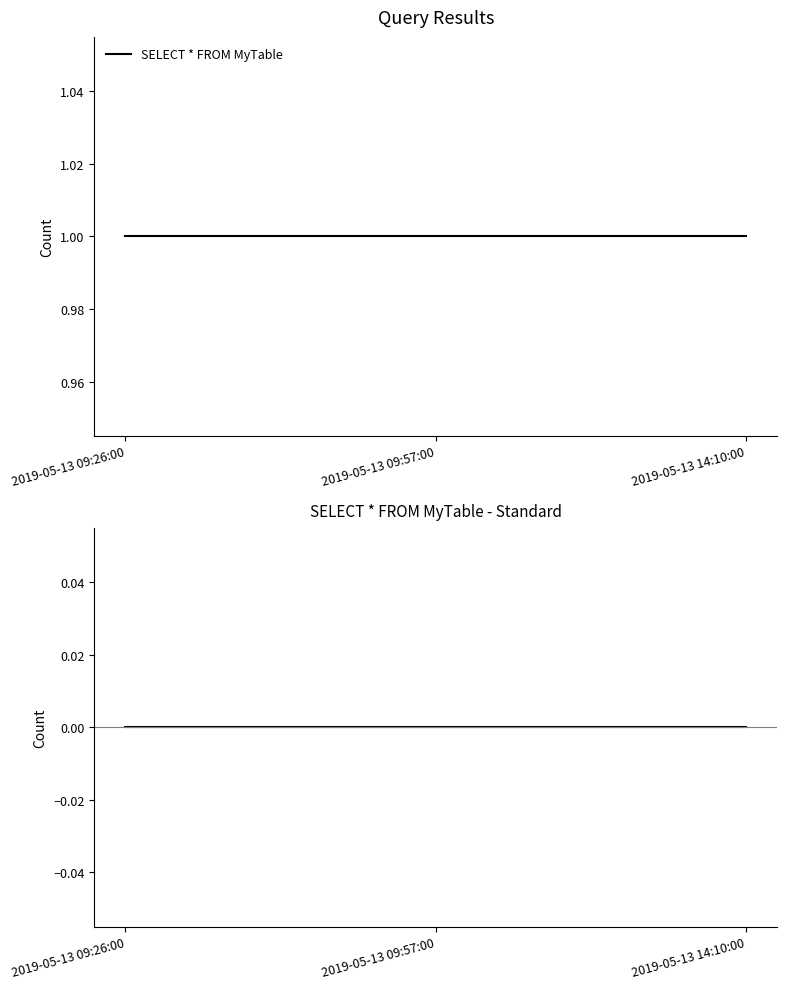

What is the sum of the SELECT * FROM MyTable values at 2019-05-13 09:26:00 and 2019-05-13 09:57:00?

2